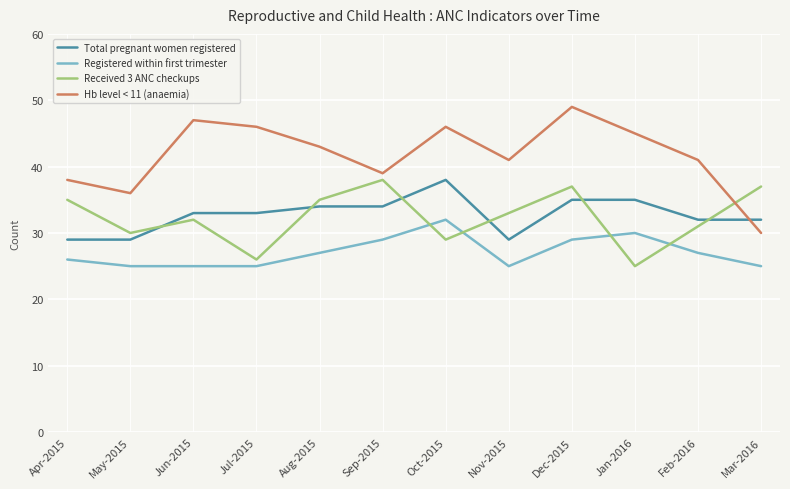

What is the total value across all series at Oct-2015?

145